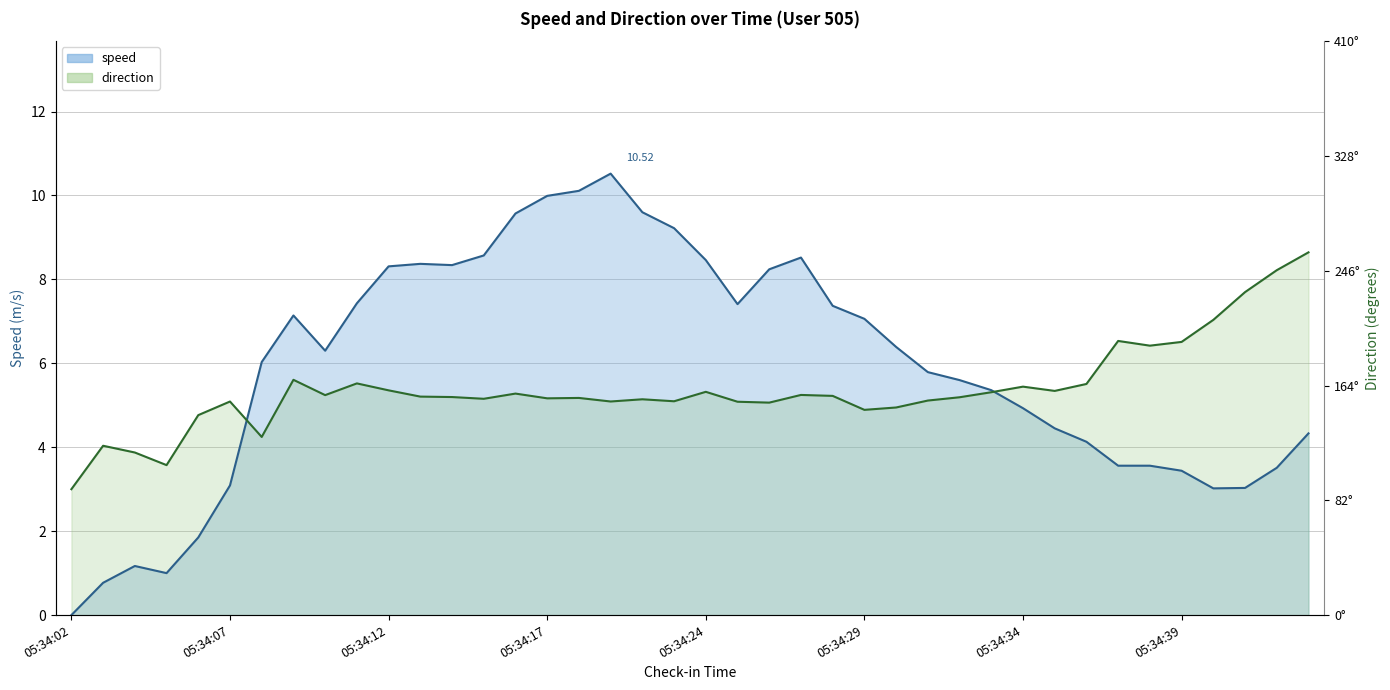

Reading left to right, list all the values displayed in this chart.

speed: 05:34:02=0.0	05:34:03=0.8	05:34:04=1.2	05:34:05=1.0	05:34:06=1.9	05:34:07=3.1	05:34:08=6.0	05:34:09=7.1	05:34:10=6.3	05:34:11=7.4	05:34:12=8.3	05:34:13=8.4	05:34:14=8.3	05:34:15=8.6	05:34:16=9.6	05:34:17=10.0	05:34:18=10.1	05:34:19=10.5	05:34:20=9.6	05:34:23=9.2	05:34:24=8.5	05:34:25=7.4	05:34:26=8.2	05:34:27=8.5	05:34:28=7.4	05:34:29=7.1	05:34:30=6.4	05:34:31=5.8	05:34:32=5.6	05:34:33=5.4	05:34:34=4.9	05:34:35=4.5	05:34:36=4.1	05:34:37=3.6	05:34:38=3.6	05:34:39=3.4	05:34:40=3.0	05:34:41=3.0	05:34:42=3.5	05:34:43=4.3
direction: 05:34:02=3.0	05:34:03=4.0	05:34:04=3.9	05:34:05=3.6	05:34:06=4.8	05:34:07=5.1	05:34:08=4.2	05:34:09=5.6	05:34:10=5.2	05:34:11=5.5	05:34:12=5.4	05:34:13=5.2	05:34:14=5.2	05:34:15=5.2	05:34:16=5.3	05:34:17=5.2	05:34:18=5.2	05:34:19=5.1	05:34:20=5.1	05:34:23=5.1	05:34:24=5.3	05:34:25=5.1	05:34:26=5.1	05:34:27=5.2	05:34:28=5.2	05:34:29=4.9	05:34:30=4.9	05:34:31=5.1	05:34:32=5.2	05:34:33=5.3	05:34:34=5.4	05:34:35=5.3	05:34:36=5.5	05:34:37=6.5	05:34:38=6.4	05:34:39=6.5	05:34:40=7.0	05:34:41=7.7	05:34:42=8.2	05:34:43=8.6